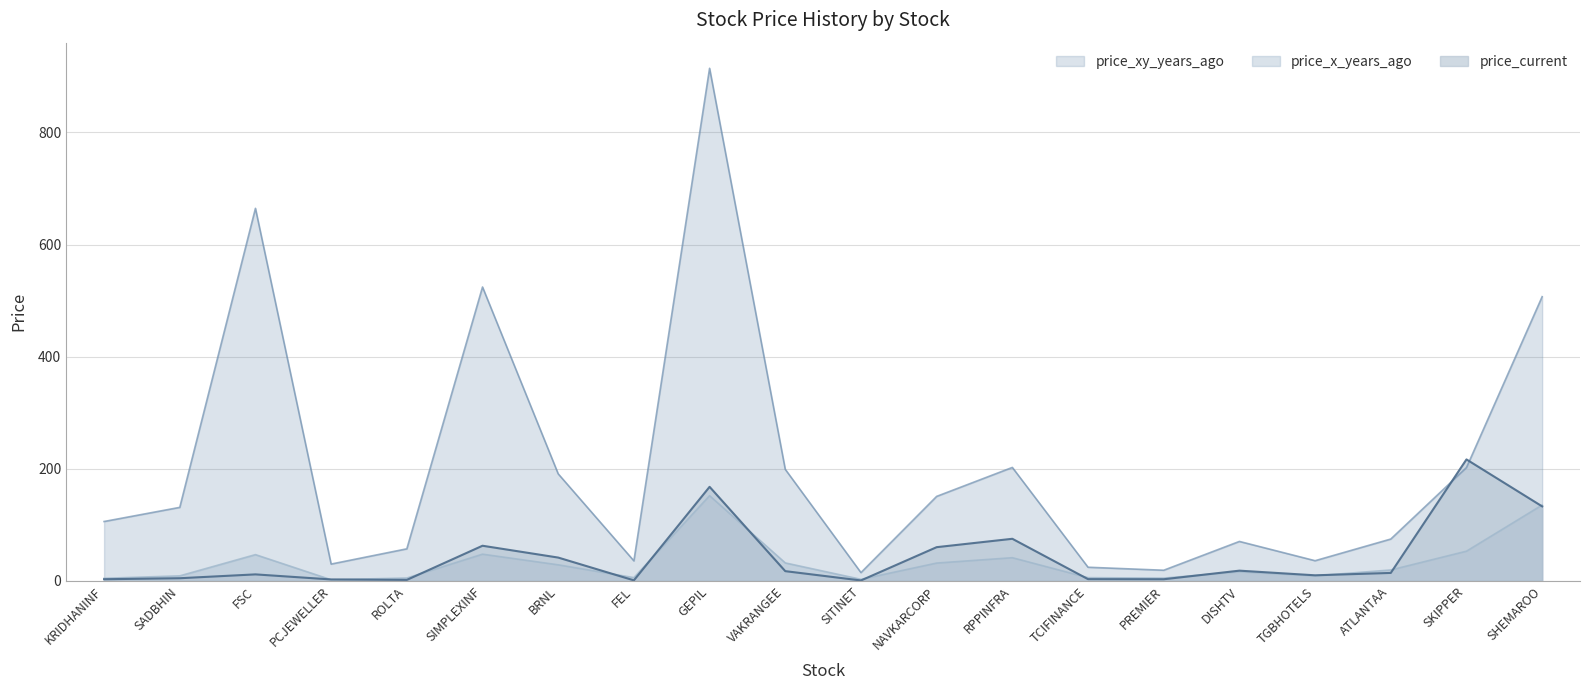

Rank the series by their maximum value, from highest to lowest.

price_xy_years_ago, price_current, price_x_years_ago